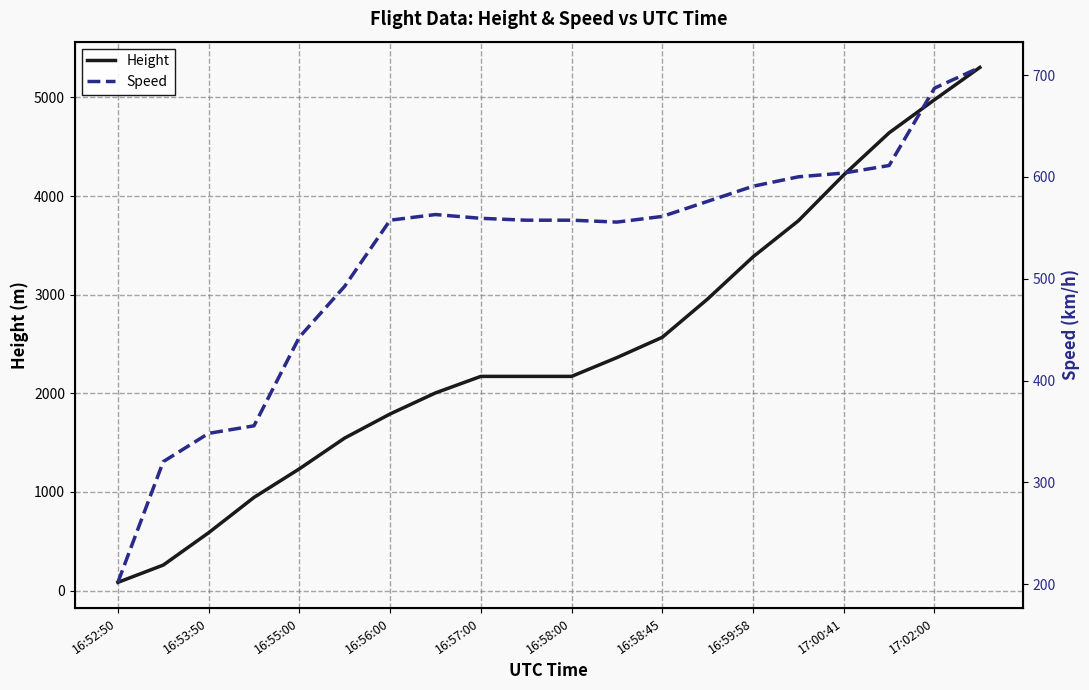

The value of Height at 16:58:00 is 2171.7. True or false?

True